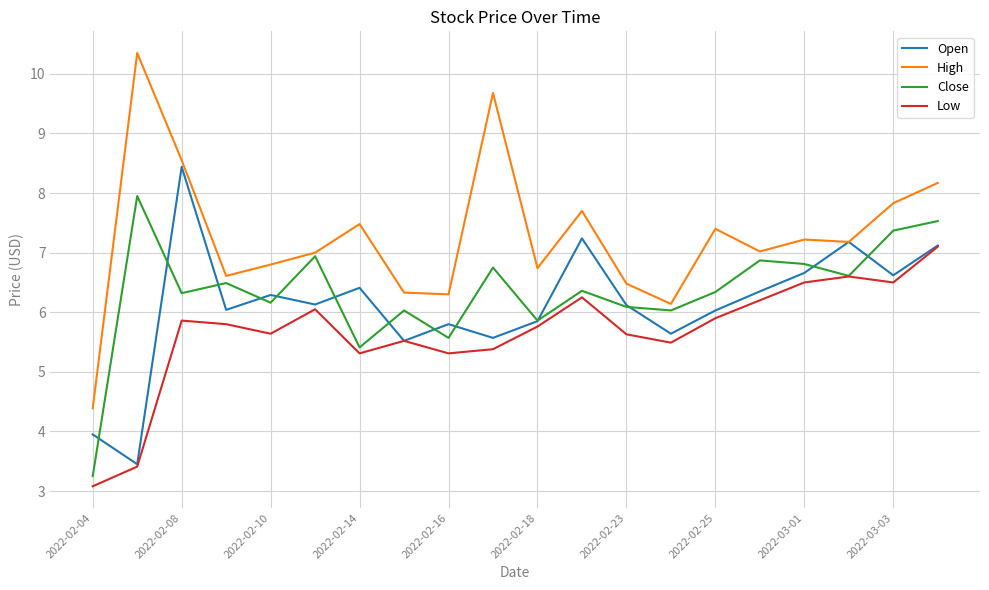

Which series has the largest range (max minus min)?

High